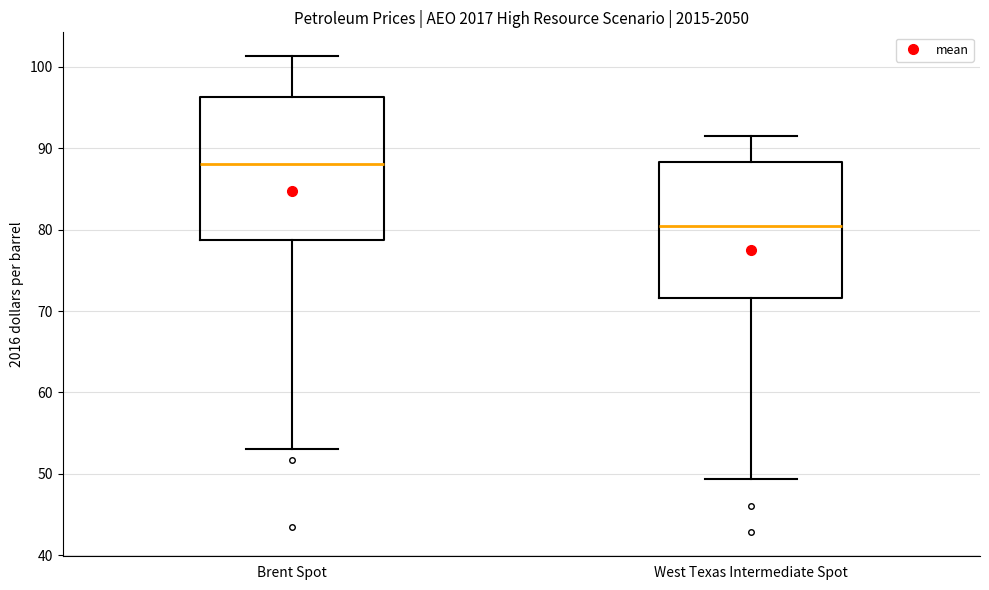

Which box's median line is the lowest?

West Texas Intermediate Spot